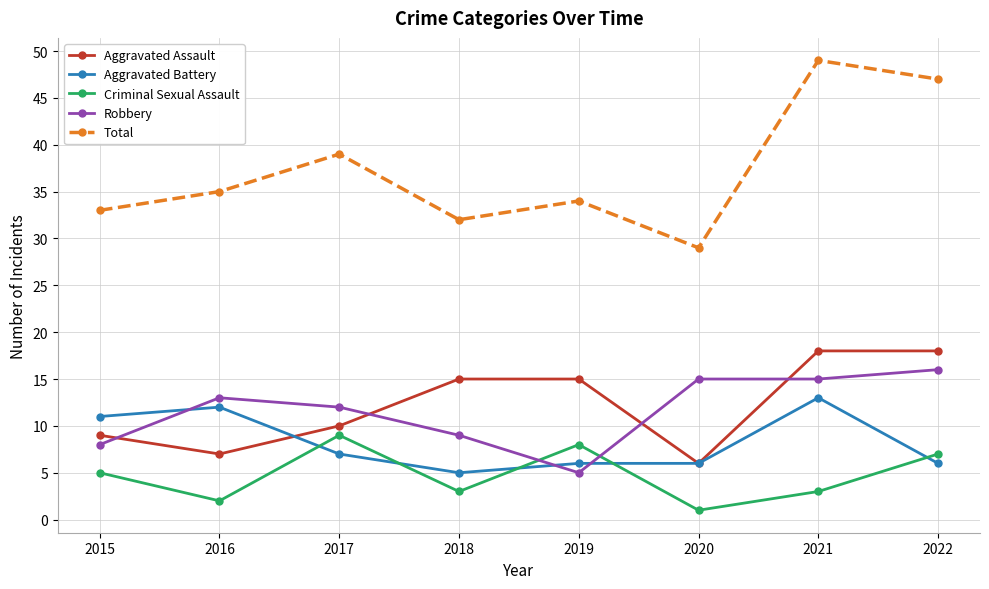

What is the minimum value for Aggravated Assault?

6